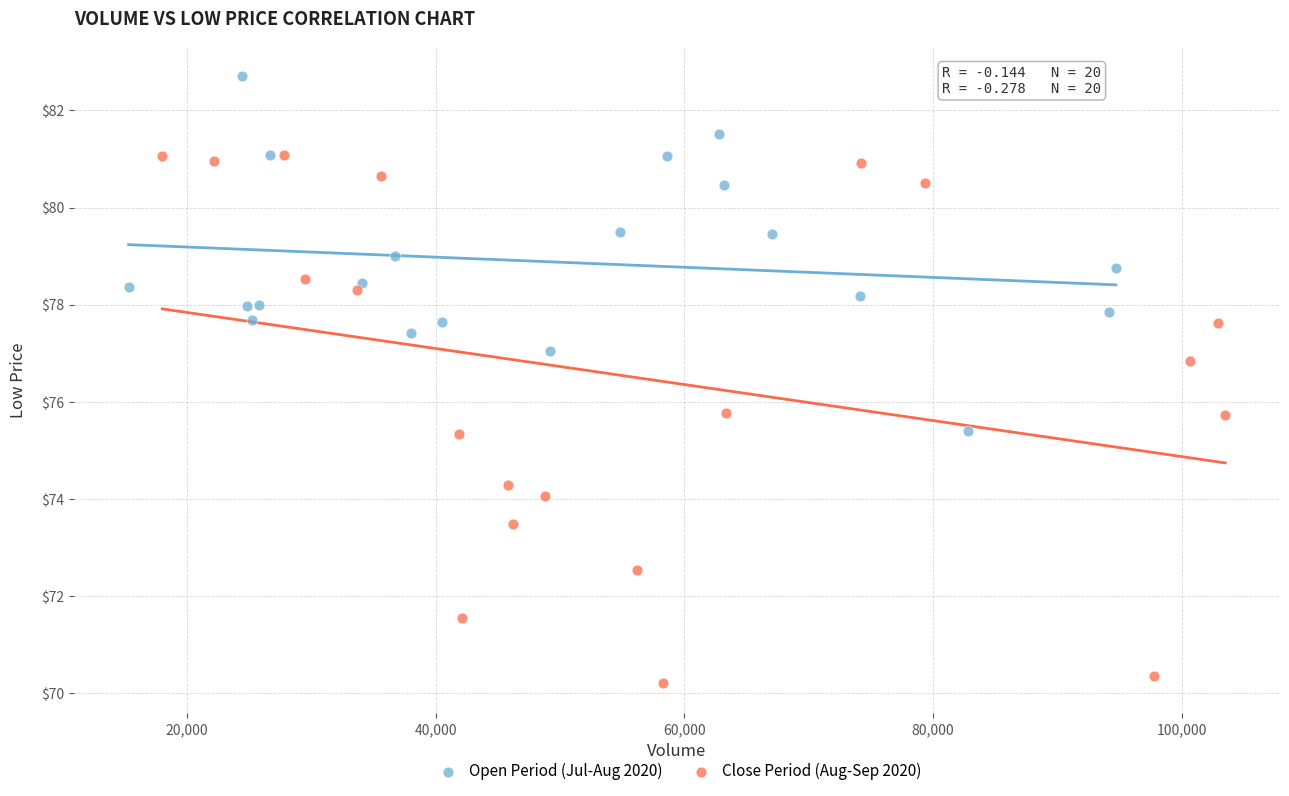

Which series reaches the maximum Y coordinate?

Open Period (Jul-Aug 2020)